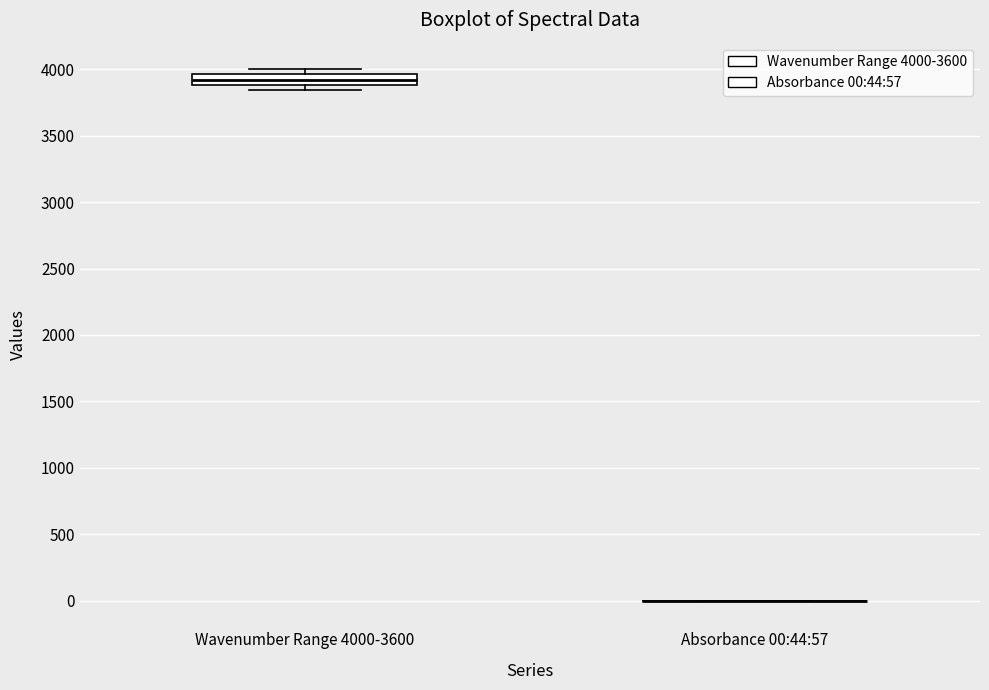

Comparing the boxes themselves (not the whiskers), which one is the tallest?

Wavenumber Range 4000-3600